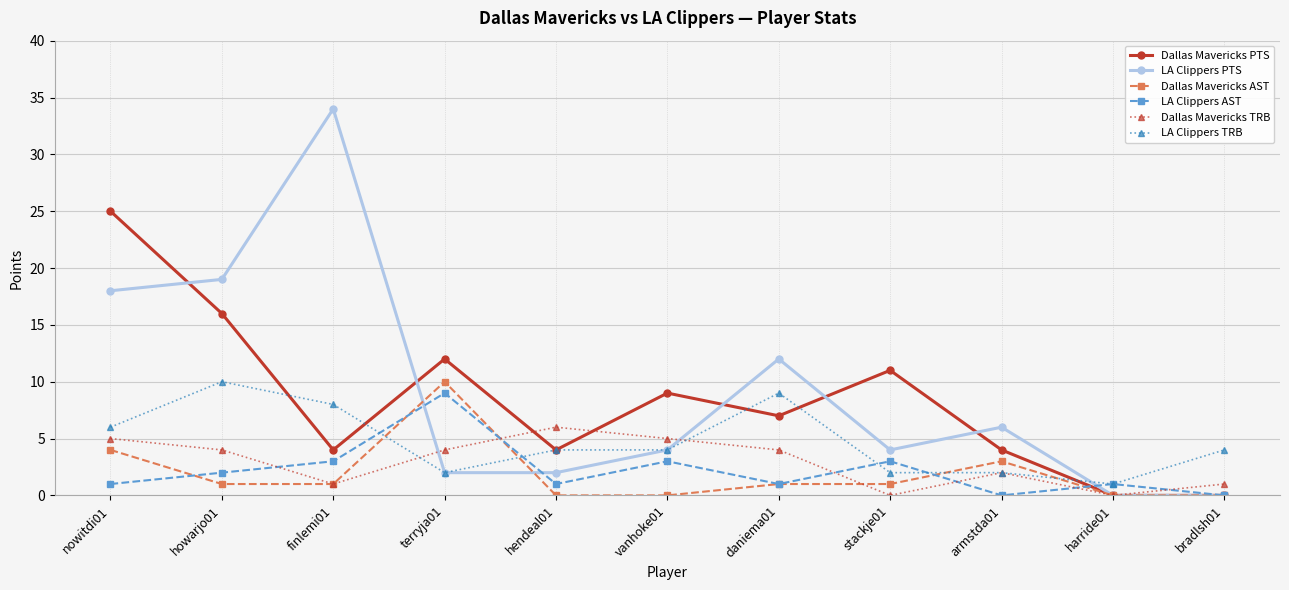

How many distinct data groups are displayed?

6